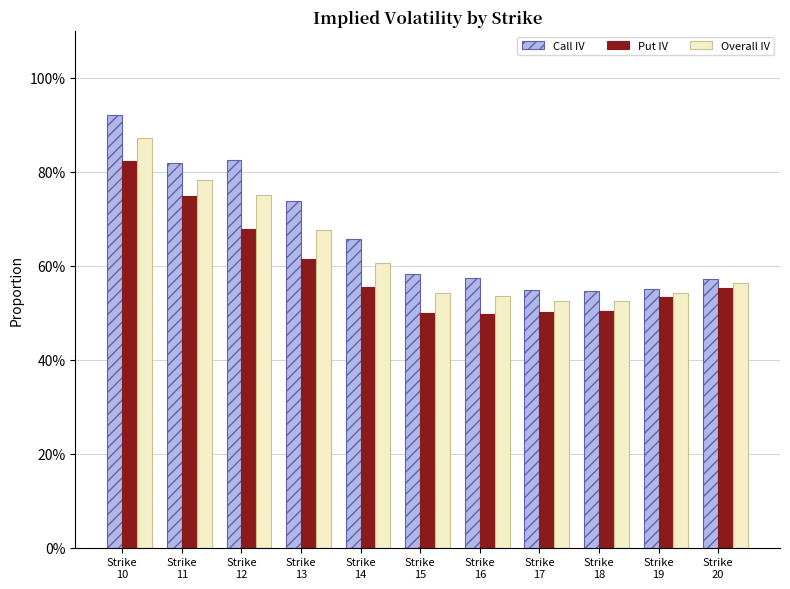

What is the highest value of the Put IV series?

0.8